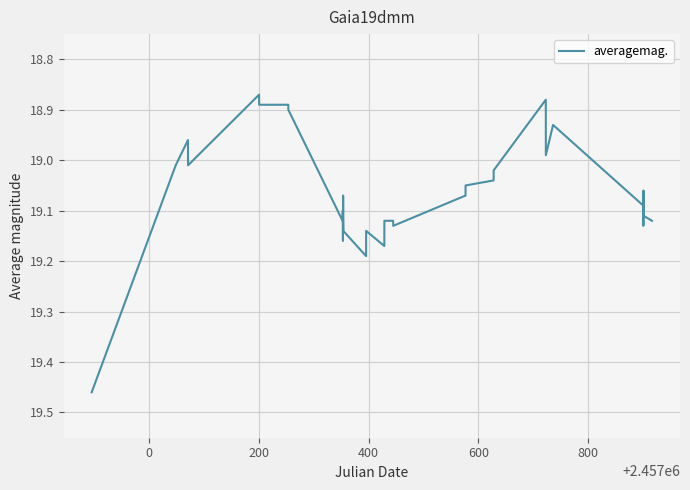

What is the difference between the maximum and minimum values?

0.6